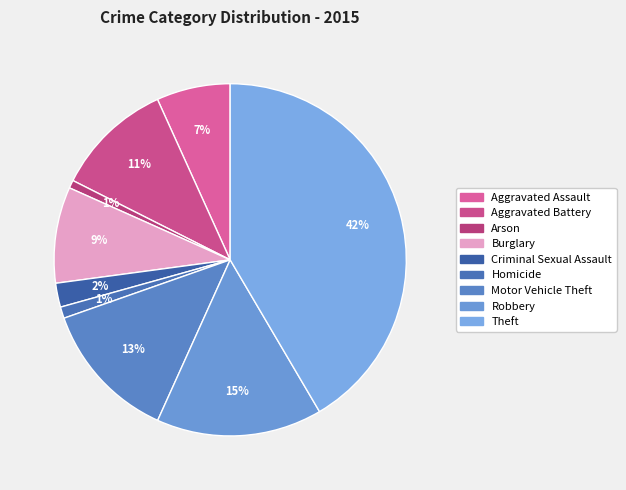

Does Homicide represent more than half of the total?

No